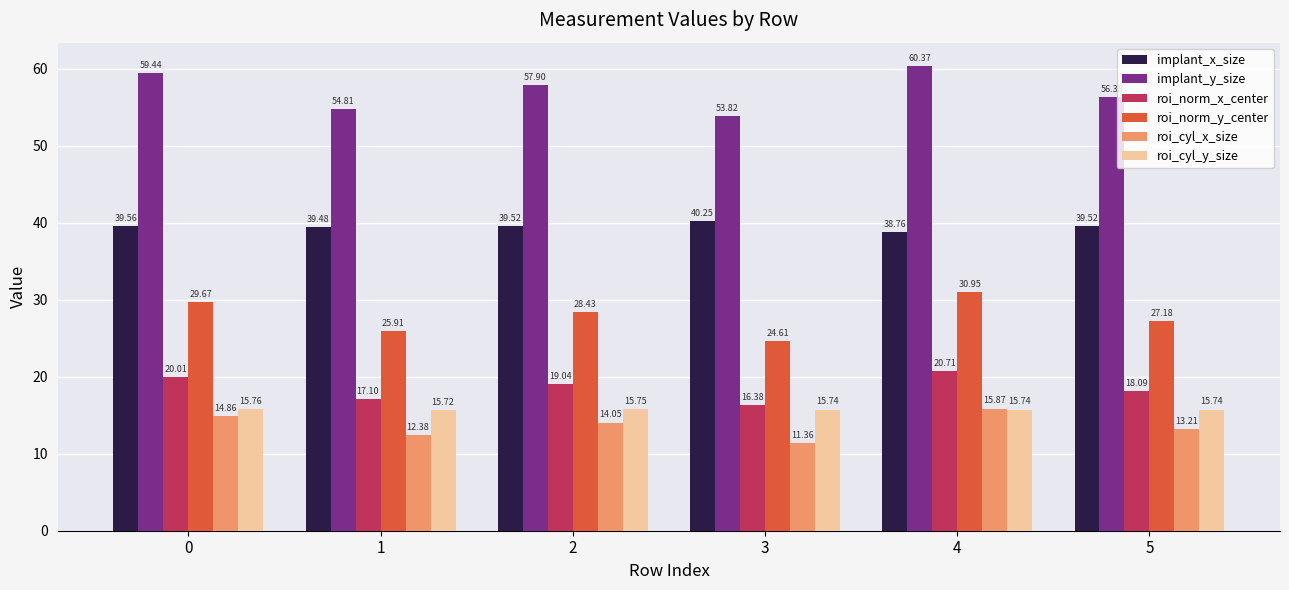

What value does the roi_cyl_y_size series have at 4?

15.7